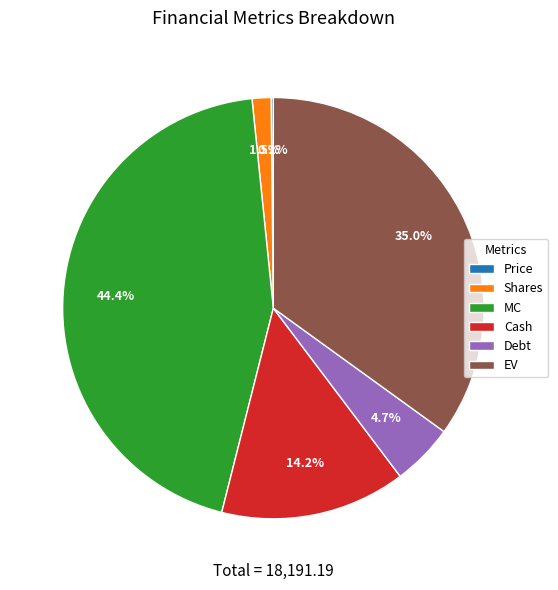

The MC slice represents 51% of the pie. True or false?

False